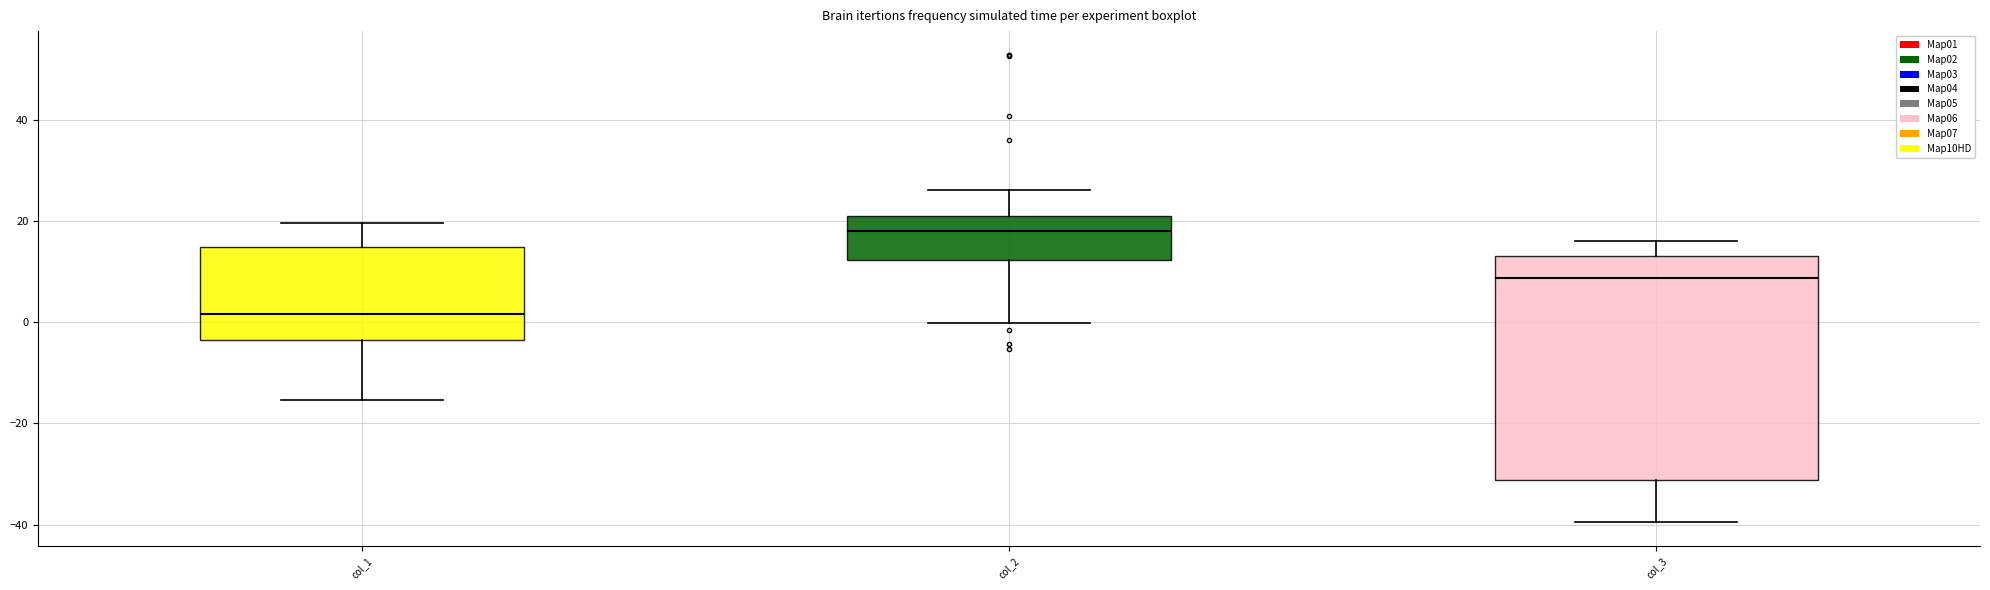

Reading left to right, read every box against the y-axis: the position of its median line, the range the box covers, and the ends of its whiskers. The values are not printed on the chart, so give them approximately, as read against the axis.

col_1: median 2, box -4 to 14, whiskers -16 to 20
col_2: median 18, box 12 to 22, whiskers 0 to 26
col_3: median 8, box -32 to 14, whiskers -40 to 16